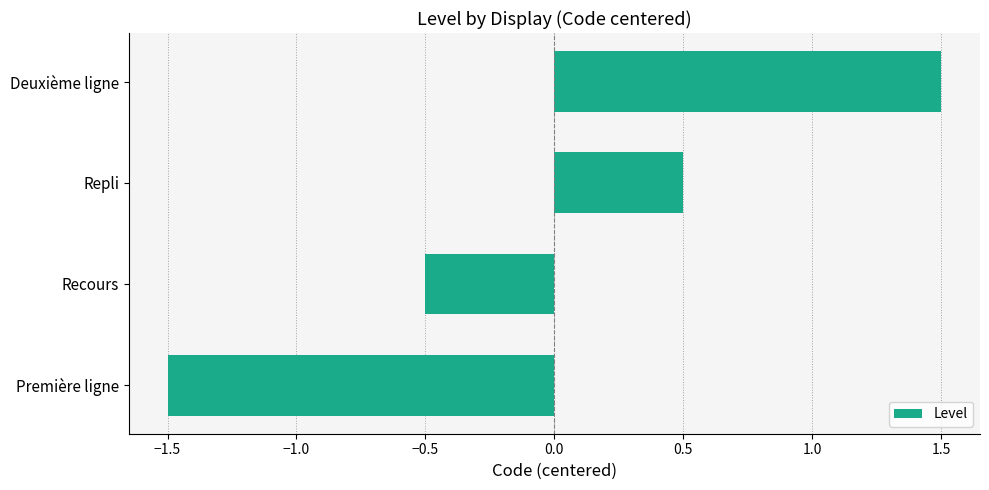

How many categories are shown in the chart?

4